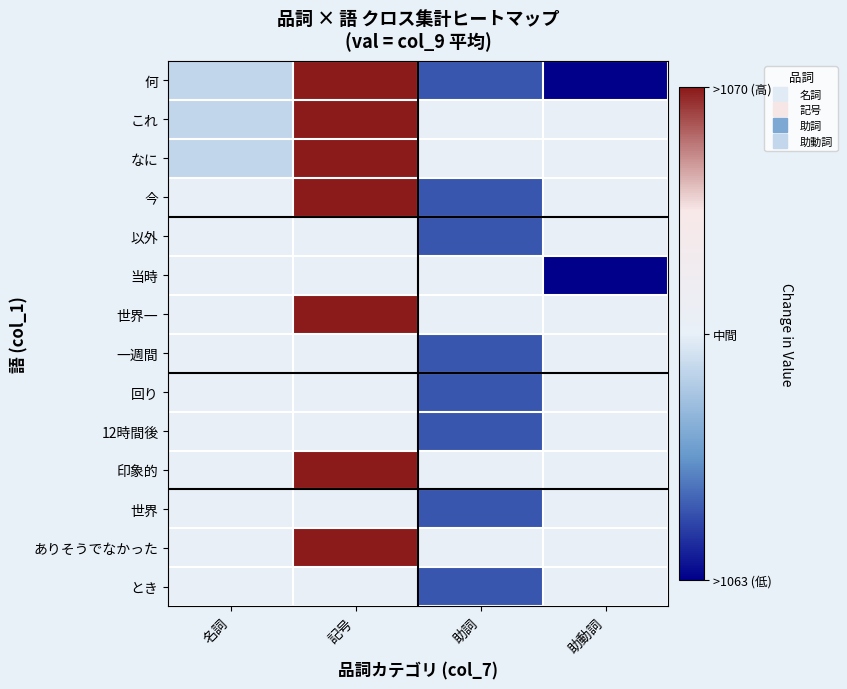

What is the total value across all series at 名詞?

-0.4